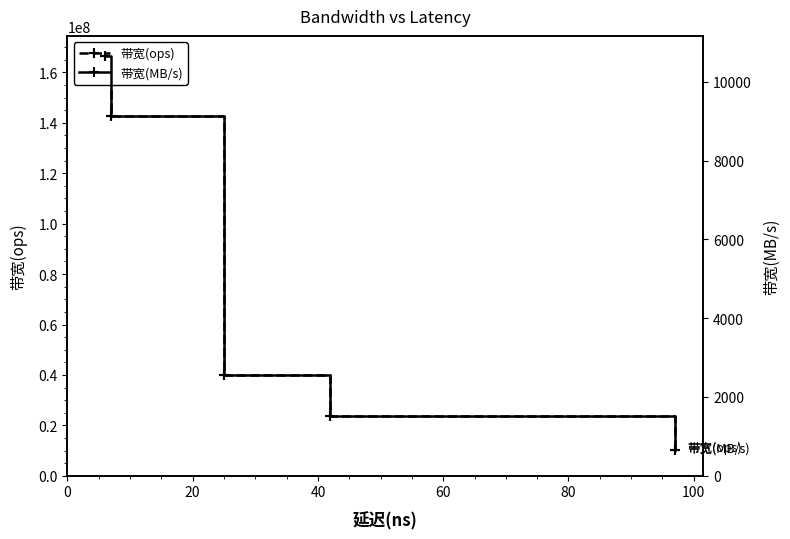

Which series has the largest total across all categories?

带宽(ops)